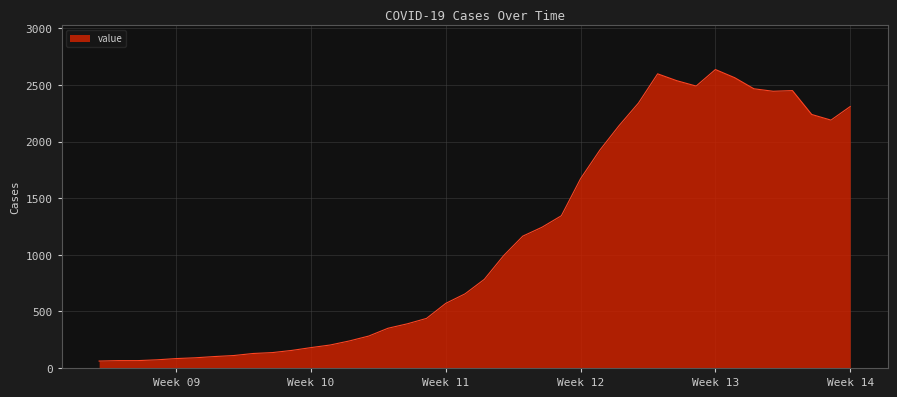

What is the greatest value displayed?

2637